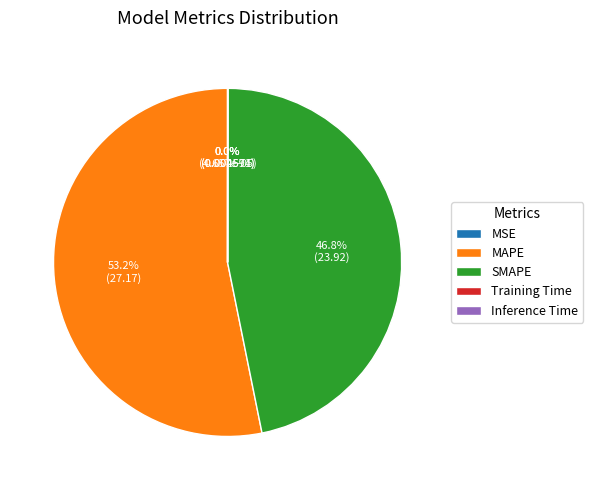

Is MAPE the majority of the pie?

Yes